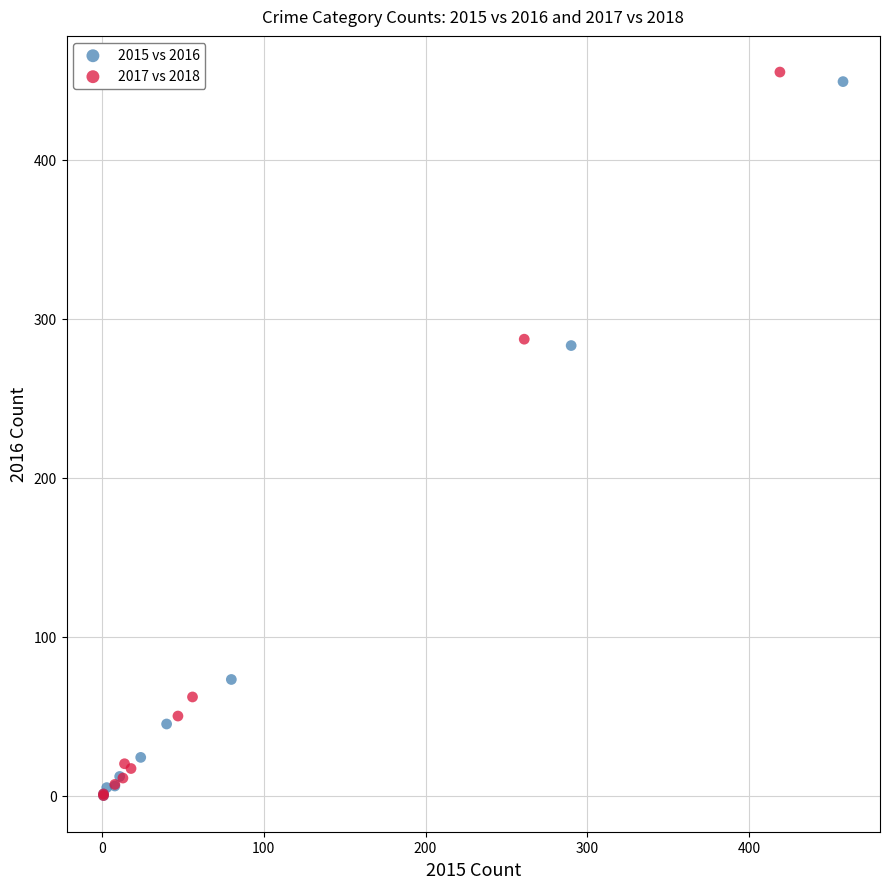

Which series has the largest Y range (max minus min)?

2017 vs 2018